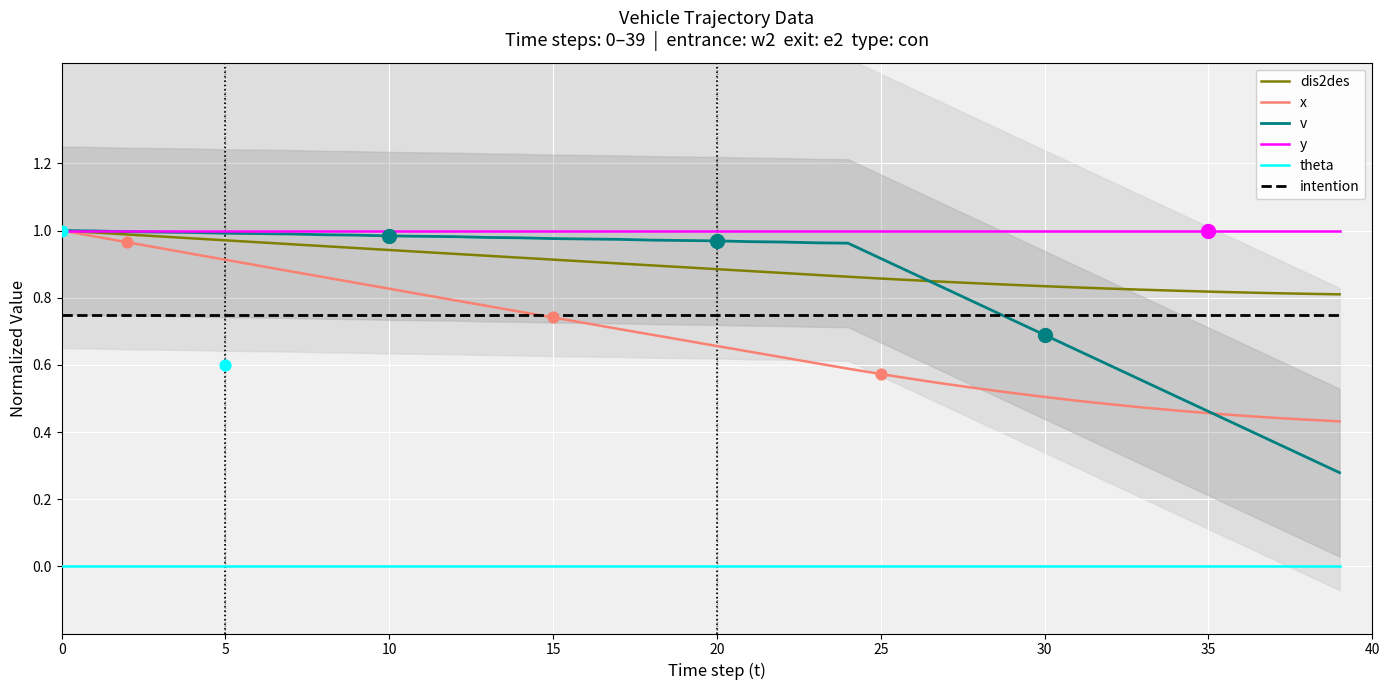

Which series has the largest total across all categories?

y